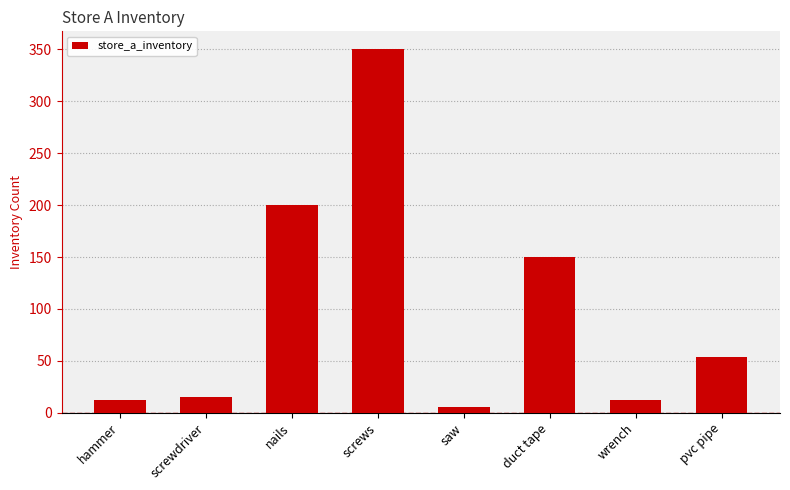

How many data points are less than 54?

4